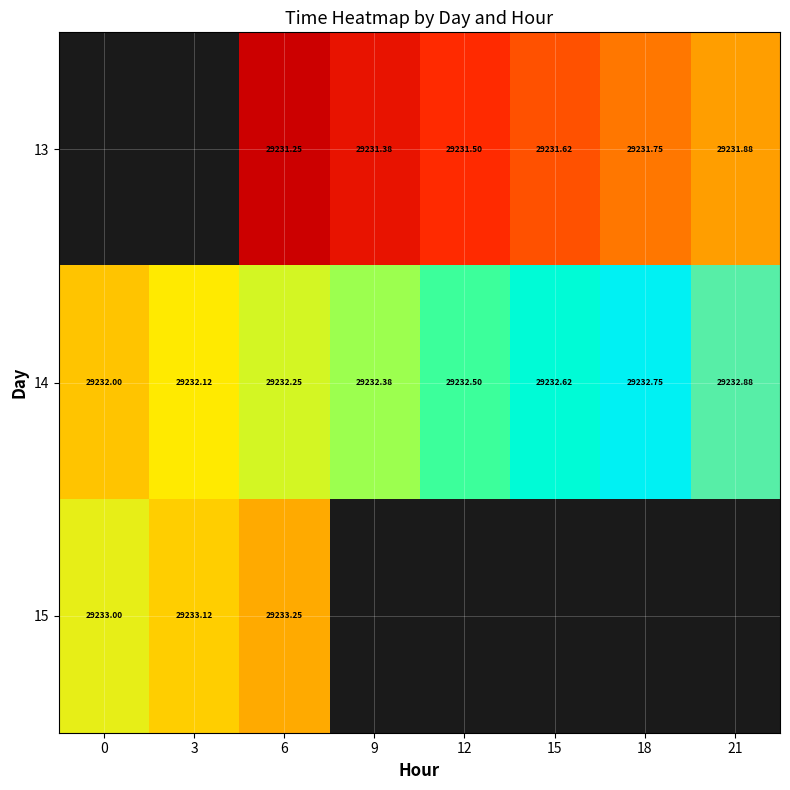

What is the maximum value shown in the chart?

29233.2